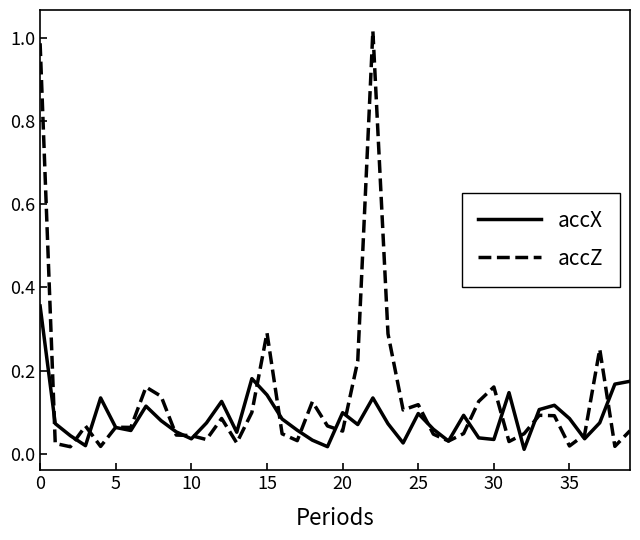

Which series has the largest range (max minus min)?

accZ